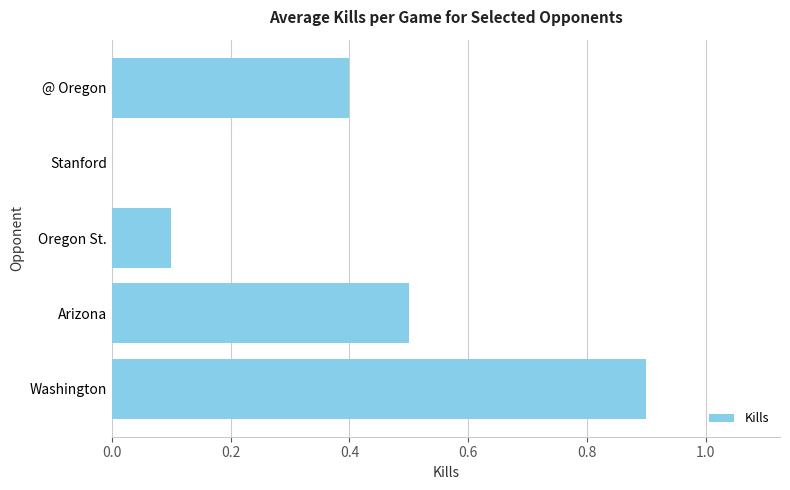

At which label is the value closest to 0?

Stanford